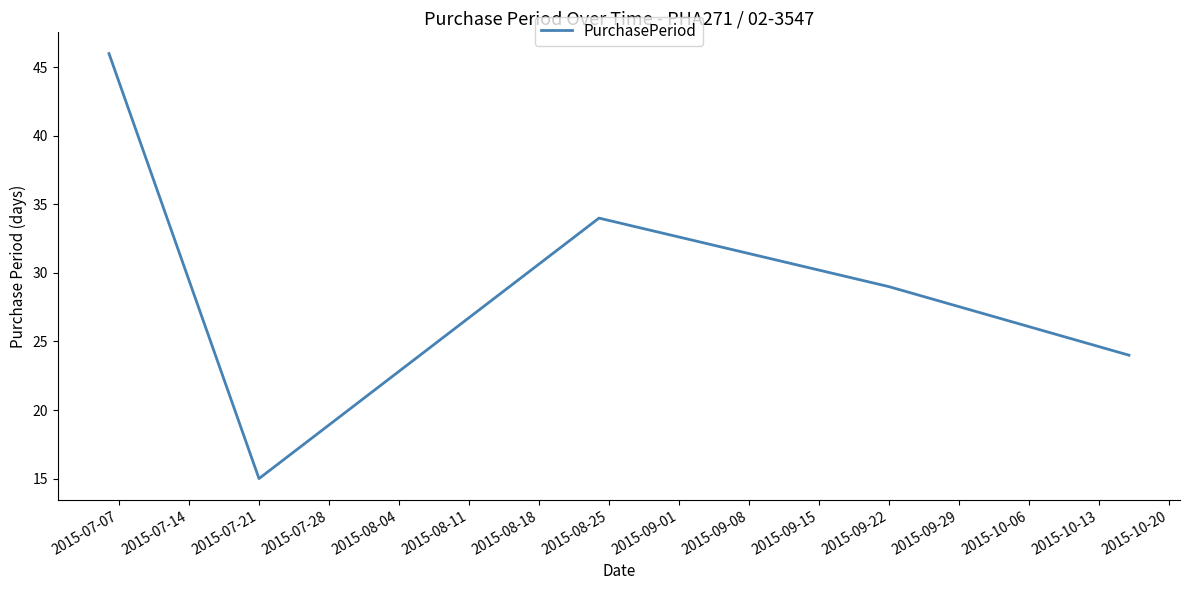

How many interior local peaks (higher than both neighbors) does the data have?

1